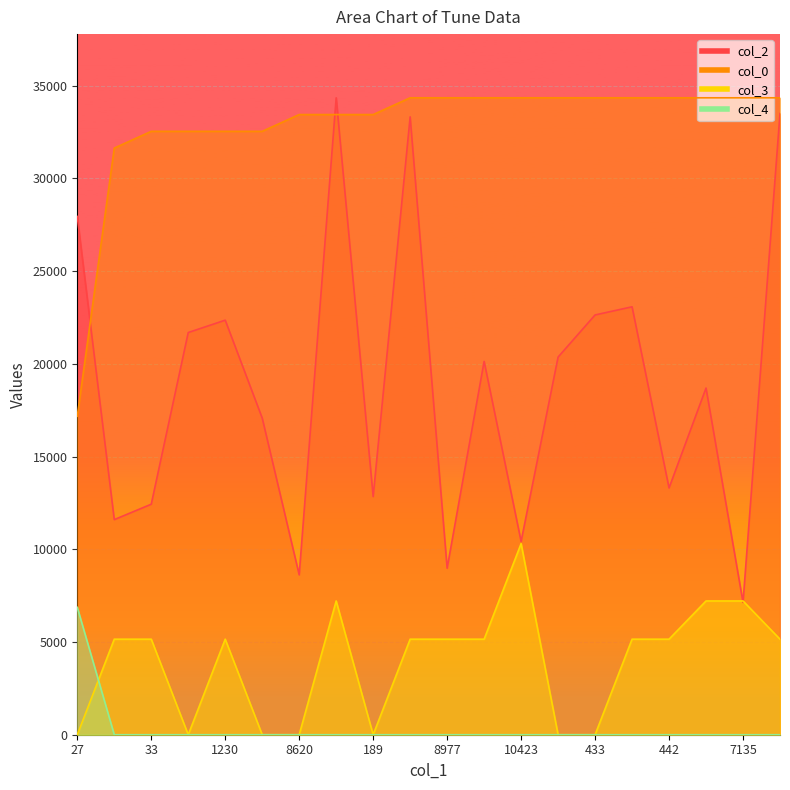

Which category has the highest value across all series?

17738